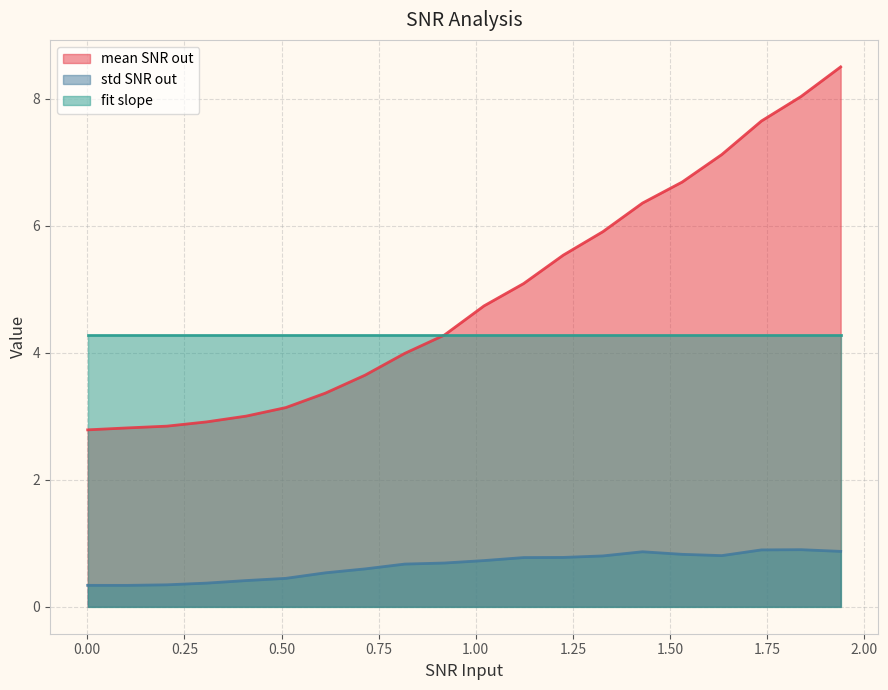

True or false: mean SNR out has more than 0 interior local peaks.

False